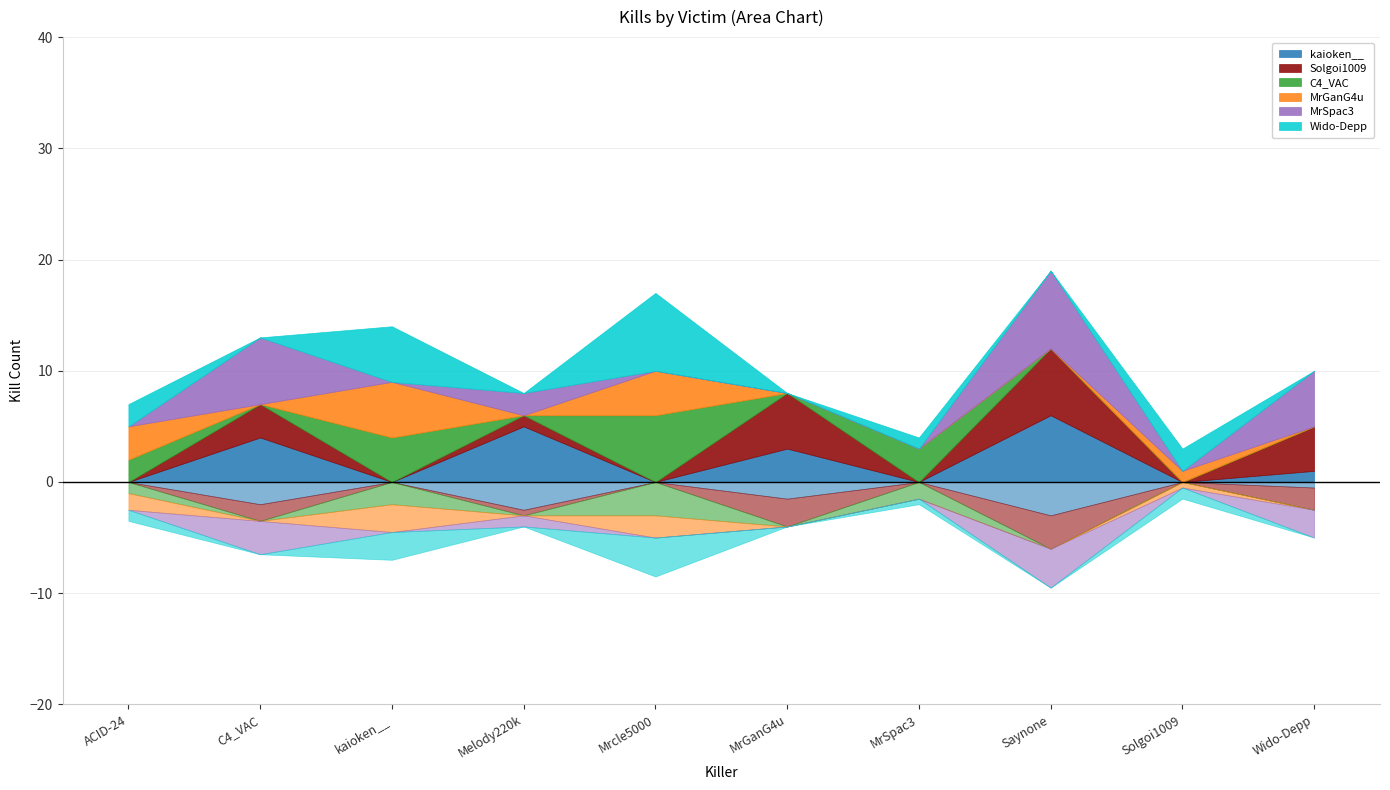

At how many categories does at least one series exceed 0?

10